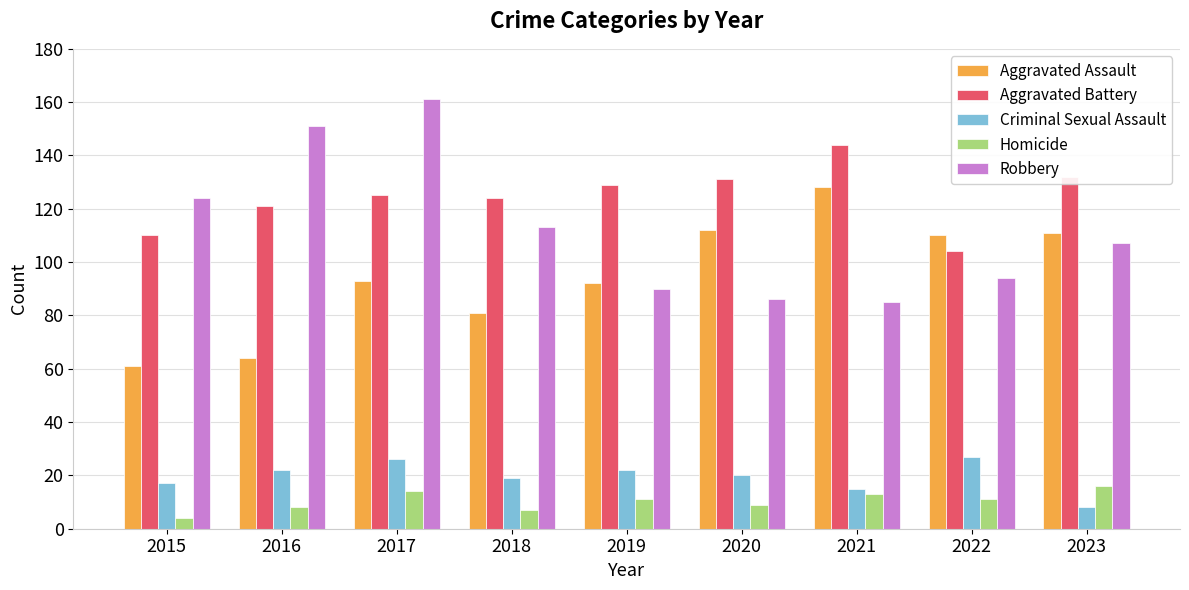

Rank the series at 2023 from lowest to highest value.

Criminal Sexual Assault, Homicide, Robbery, Aggravated Assault, Aggravated Battery